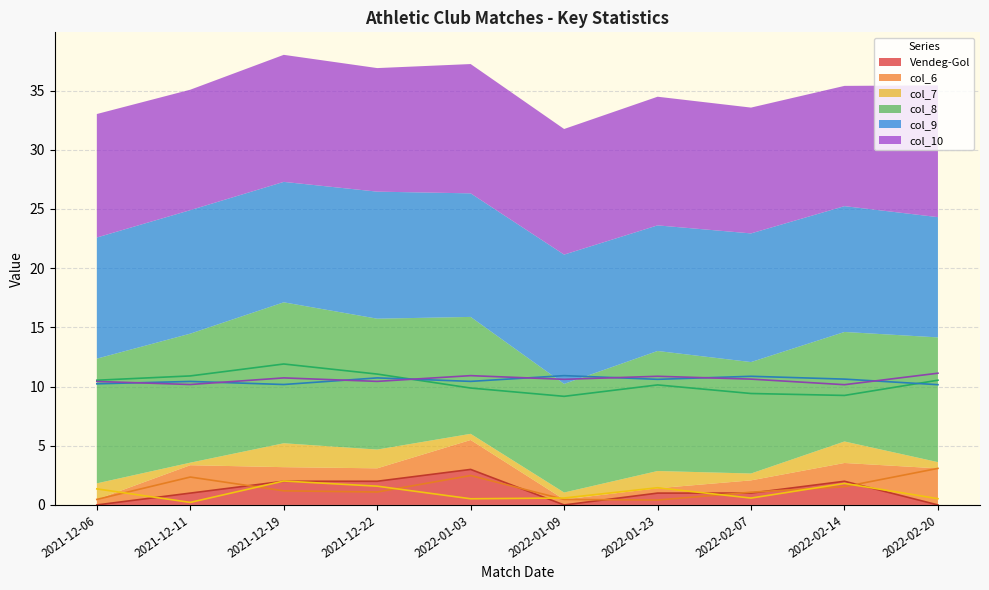

List the labels in order of col_9 value, smallest first.

2022-02-20, 2021-12-19, 2021-12-06, 2021-12-11, 2022-01-03, 2022-01-23, 2022-02-14, 2021-12-22, 2022-02-07, 2022-01-09